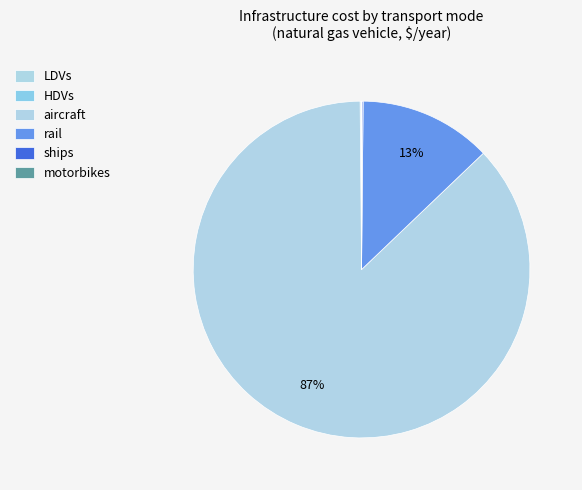

Which category has the smallest portion of the pie?

motorbikes